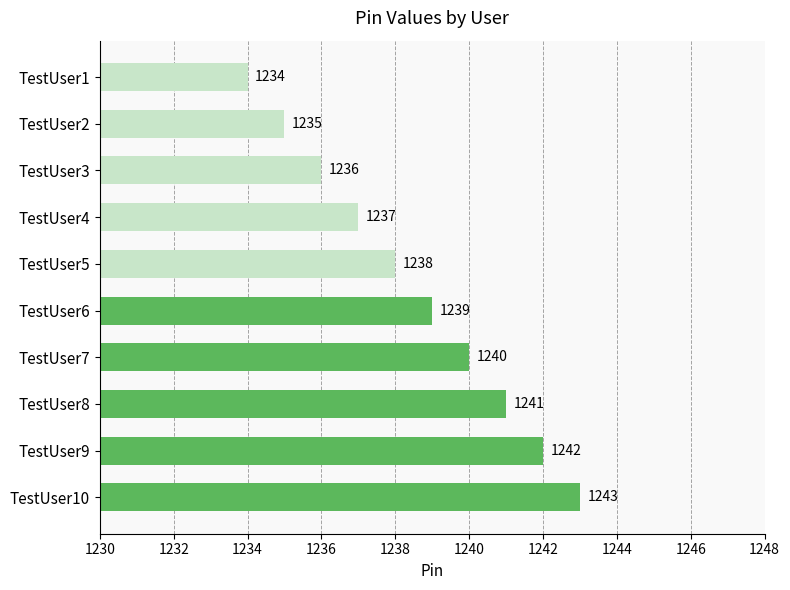

What is the smallest value displayed?

1234